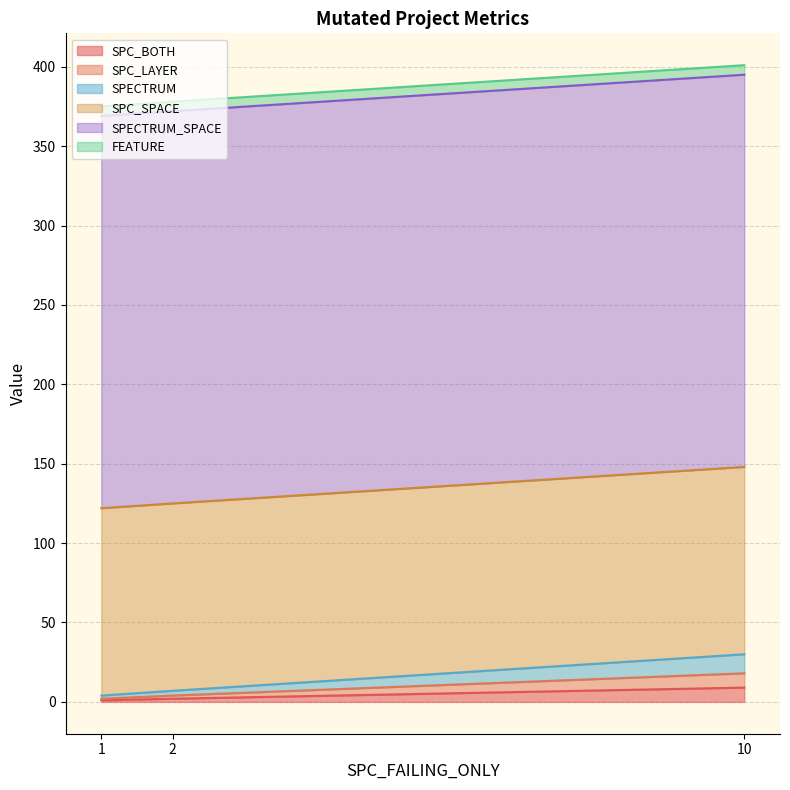

Reading left to right, extract all data points from this chart.

SPC_BOTH: 2	1	9
SPC_LAYER: 2	1	9
SPECTRUM: 3	2	12
SPC_SPACE: 118	118	118
SPECTRUM_SPACE: 247	247	247
FEATURE: 6	6	6